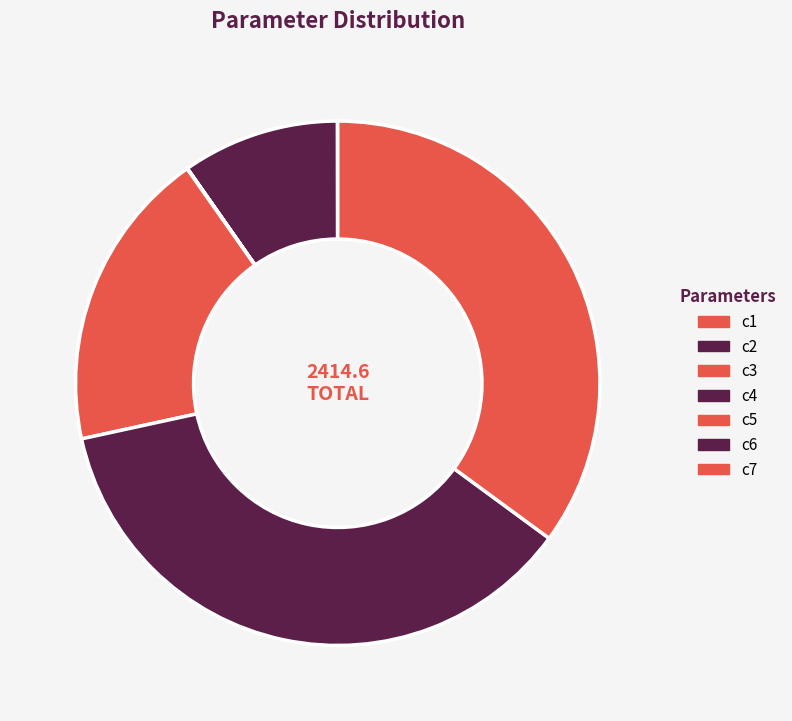

To the nearest percent, what is the combined percentage of c1 and c5?

19%